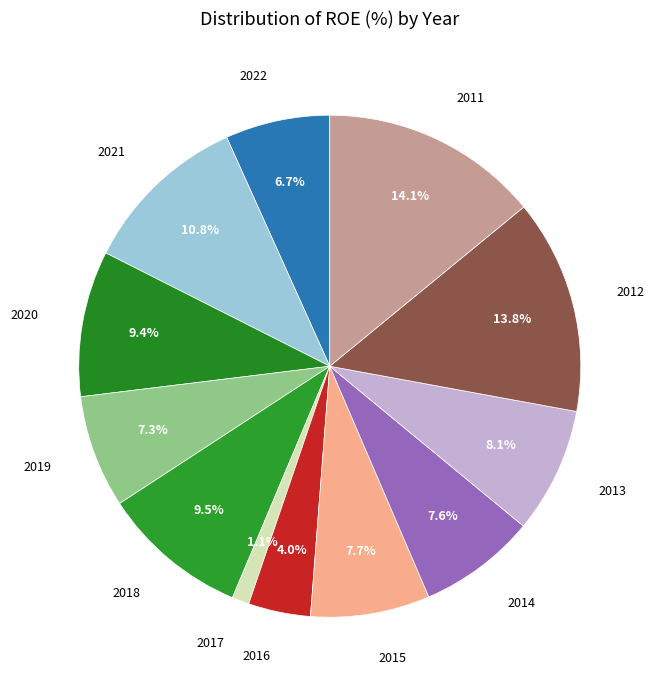

True or false: 2012 accounts for 14% of the total.

True